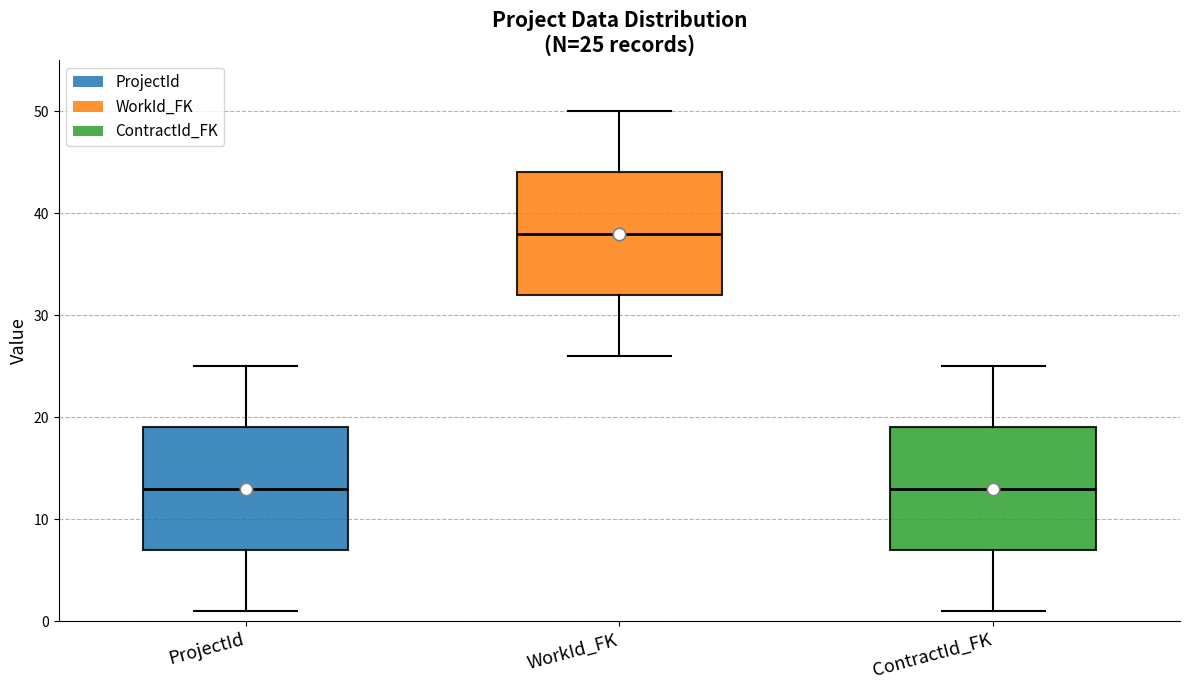

Which box's median line is the highest?

WorkId_FK